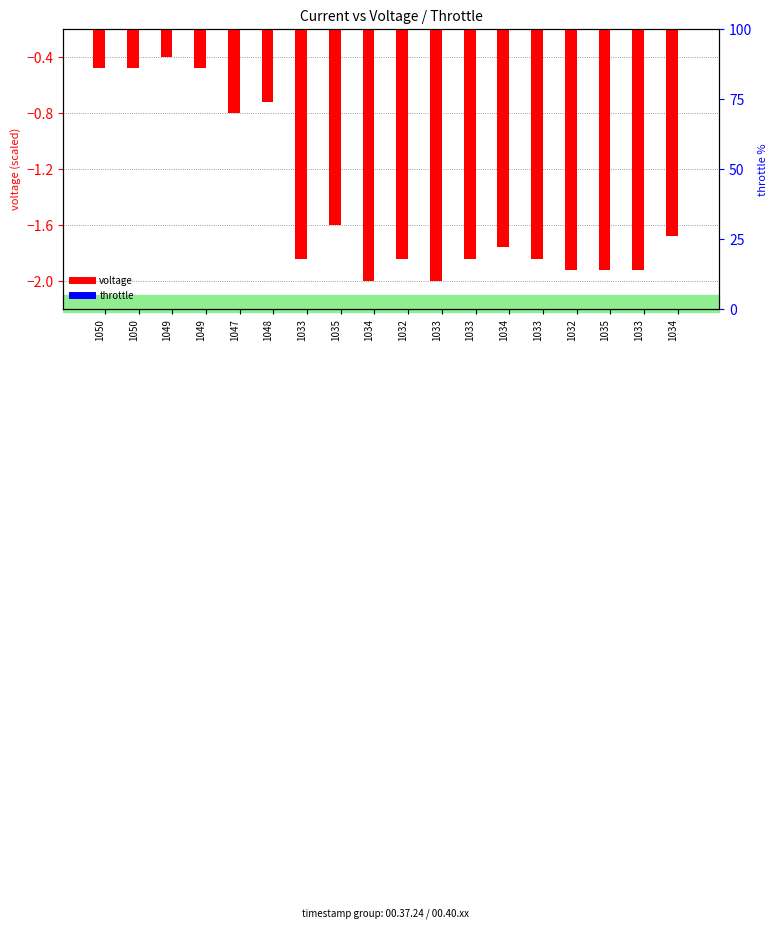

Rank the series at 1050 from highest to lowest value.

throttle (%), voltage (scaled)